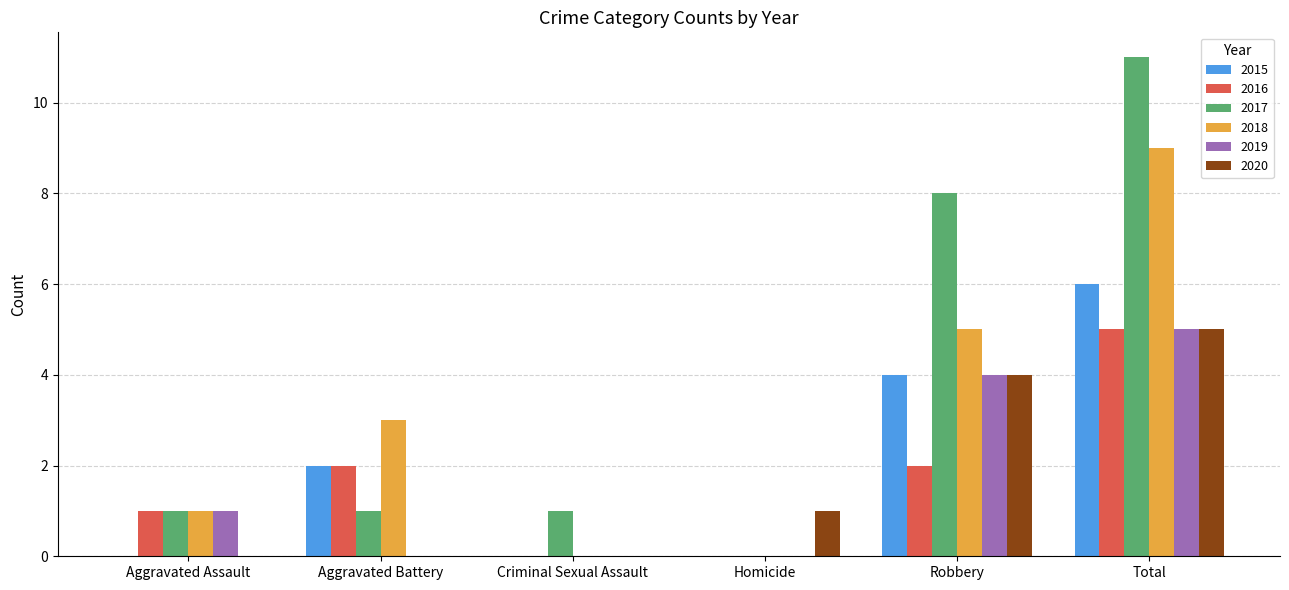

What is the highest value of the 2019 series?

5